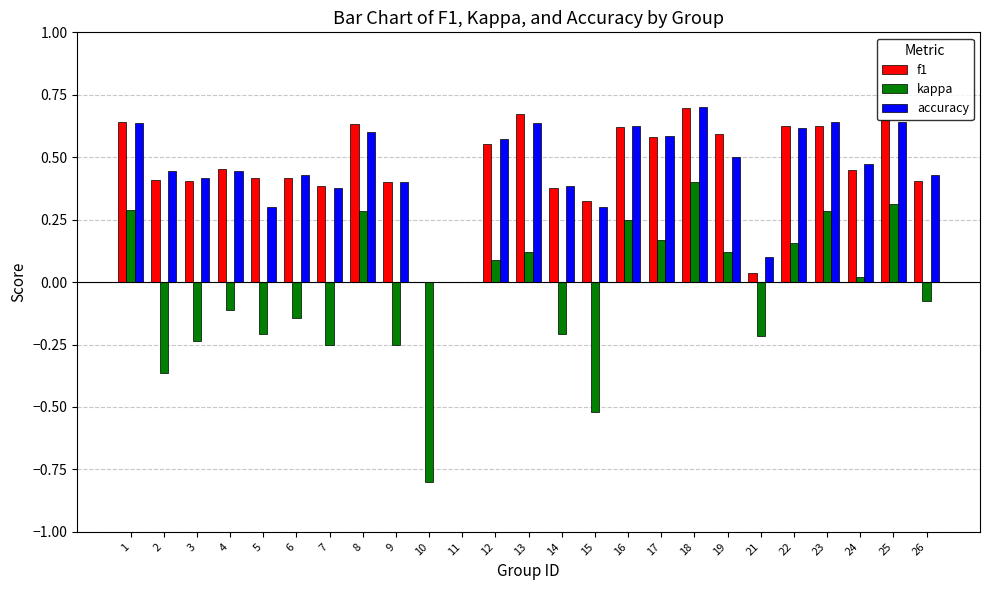

True or false: f1 has a value of 0.6 at 1.

True